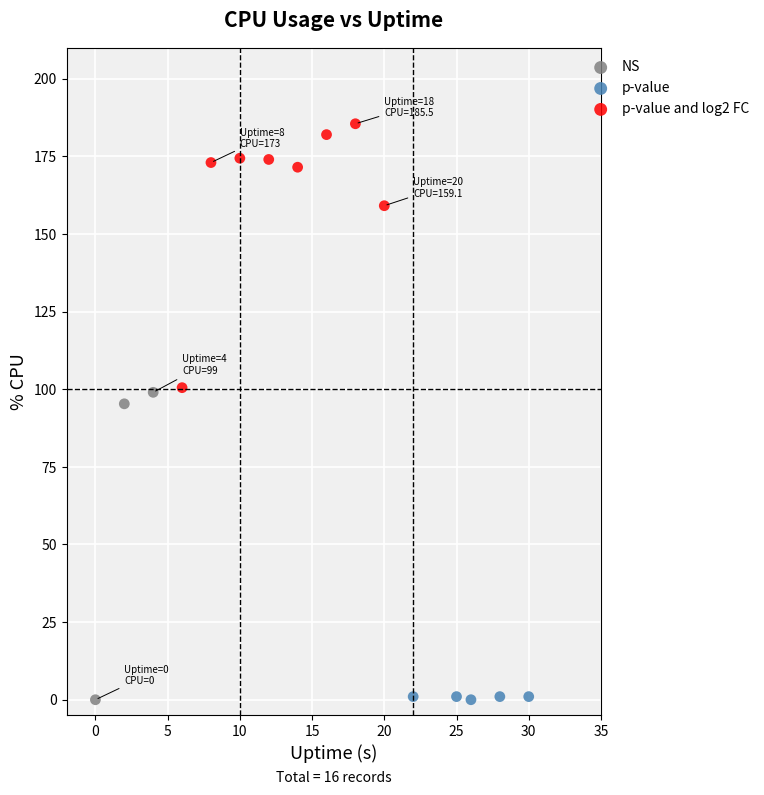

Which series reaches the maximum Y coordinate?

p-value and log2 FC